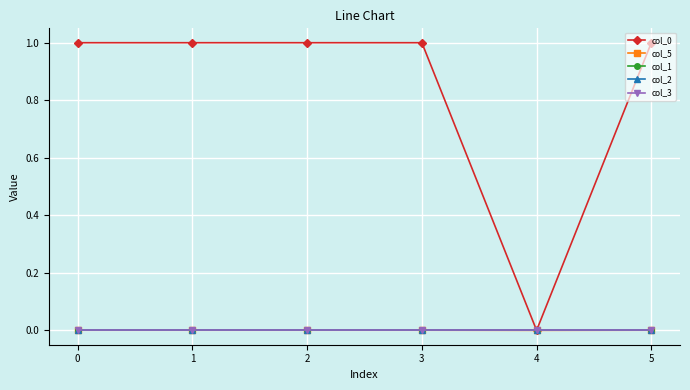

Does the chart have visible grid lines?

Yes